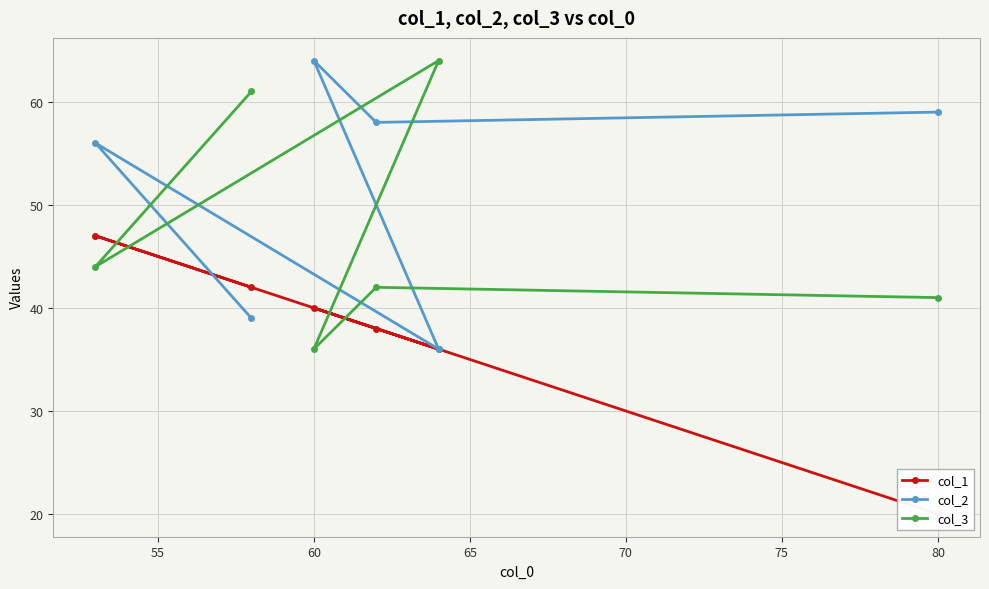

What is the difference between the maximum and minimum values in the col_2 series?

28